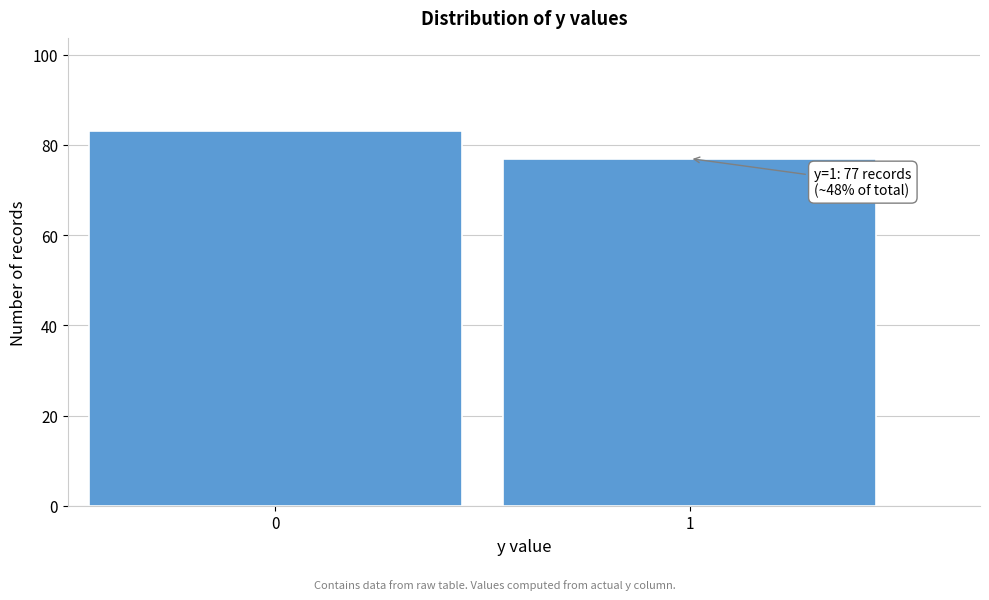

Reading left to right, transcribe all the data shown in this chart.

0=83	1=77